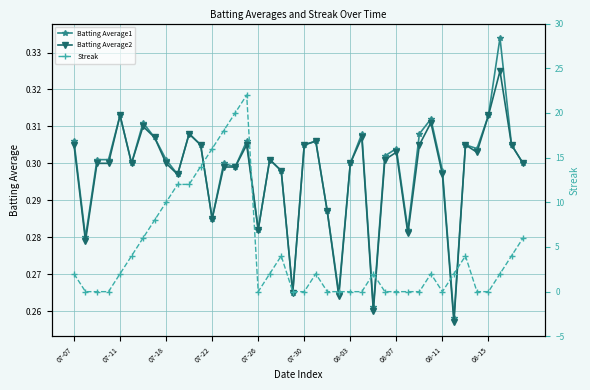

In Batting Average1, how many points are higher than both neighbors (excluding endpoints)?

12